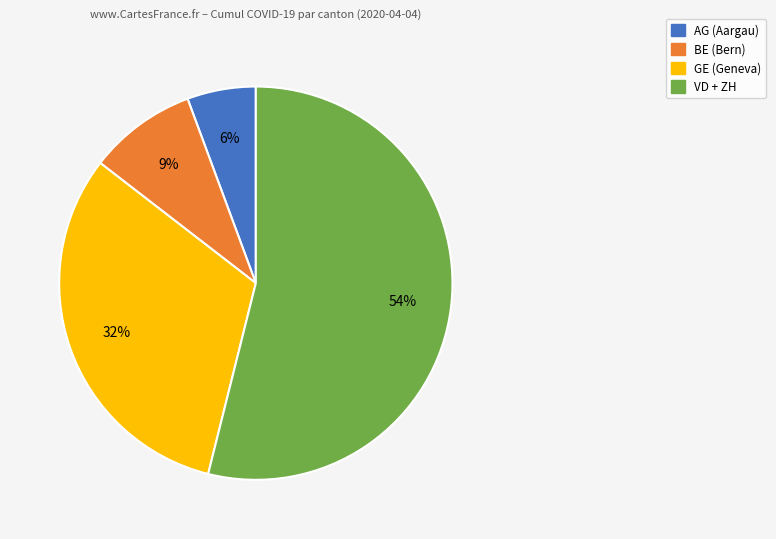

To the nearest percent, what is the average slice percentage?

25%